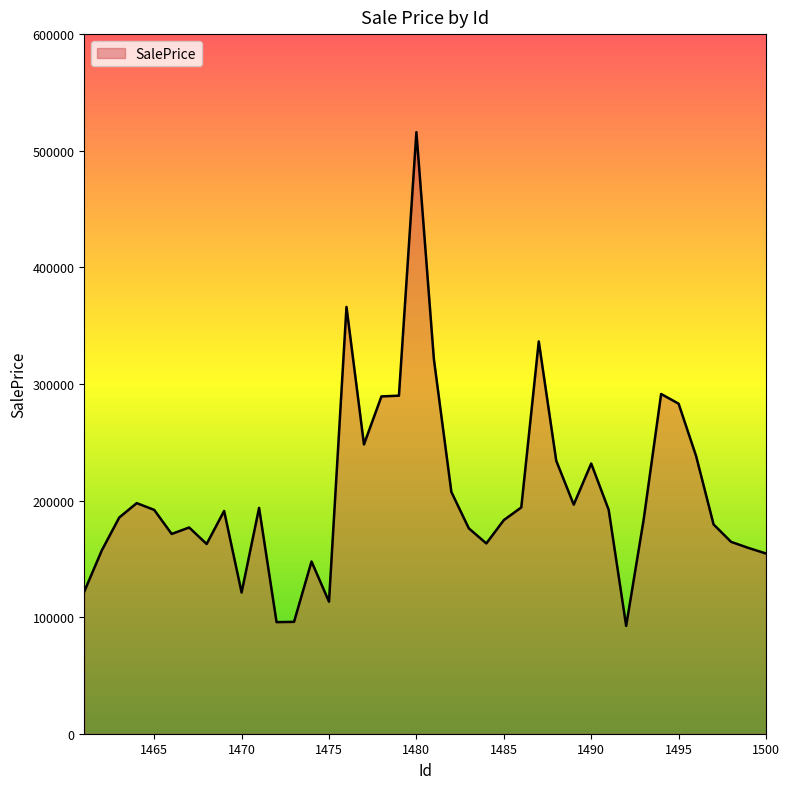

What is the maximum value shown in the chart?

515944.4